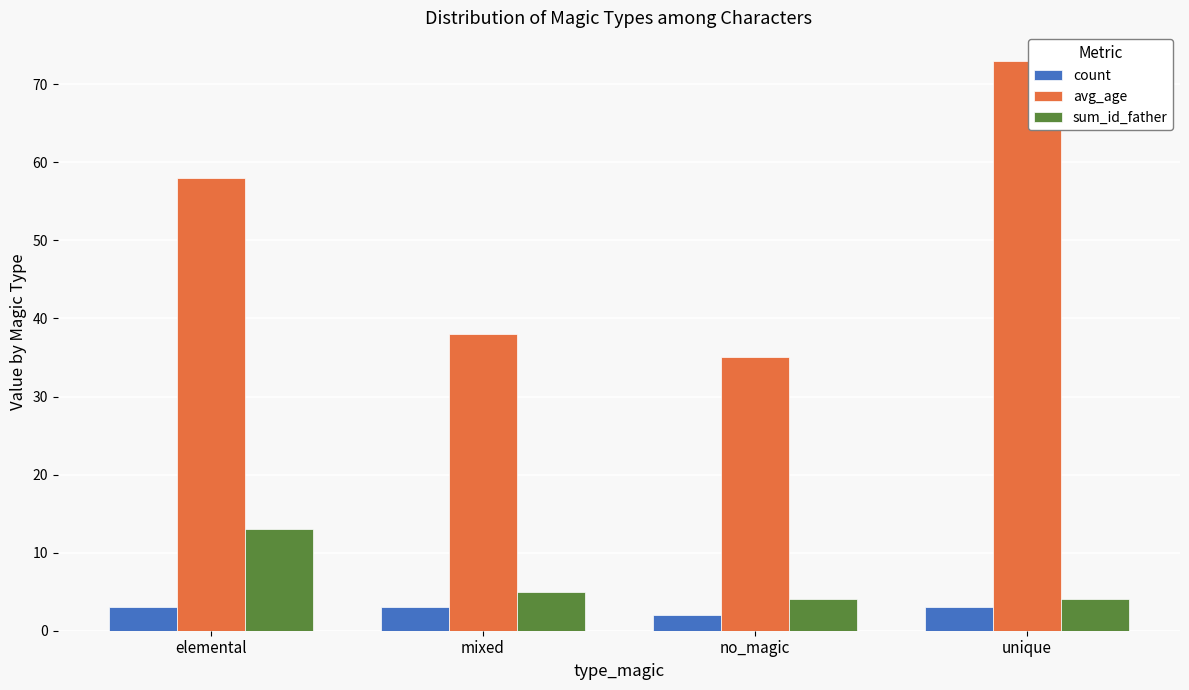

How many categories are shown in the chart?

4